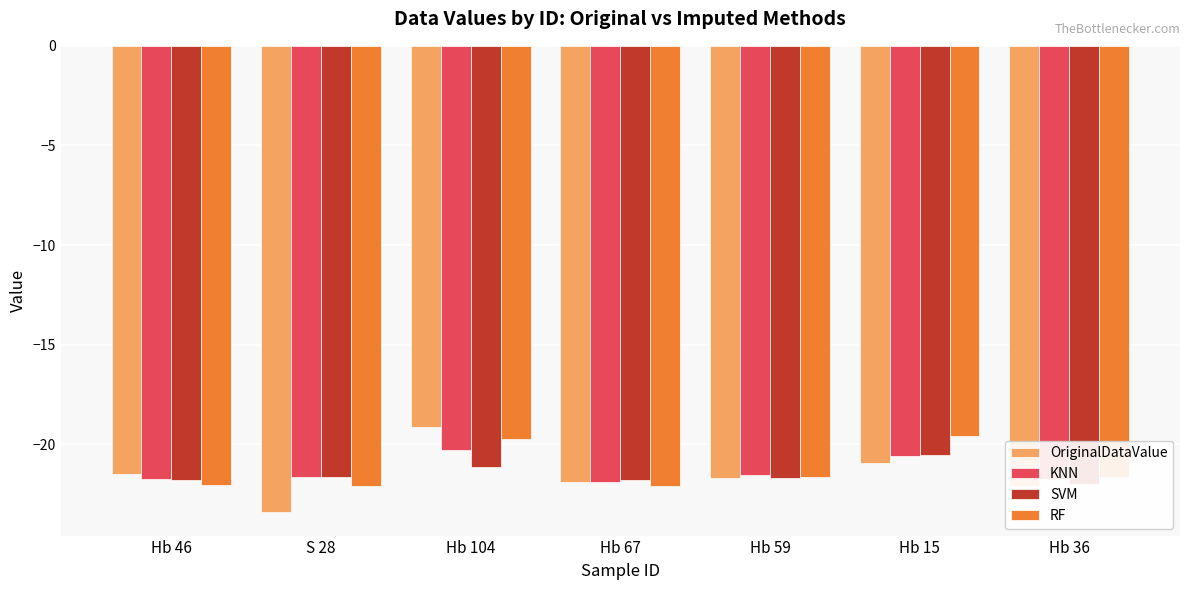

Does the chart contain stacked bars?

No